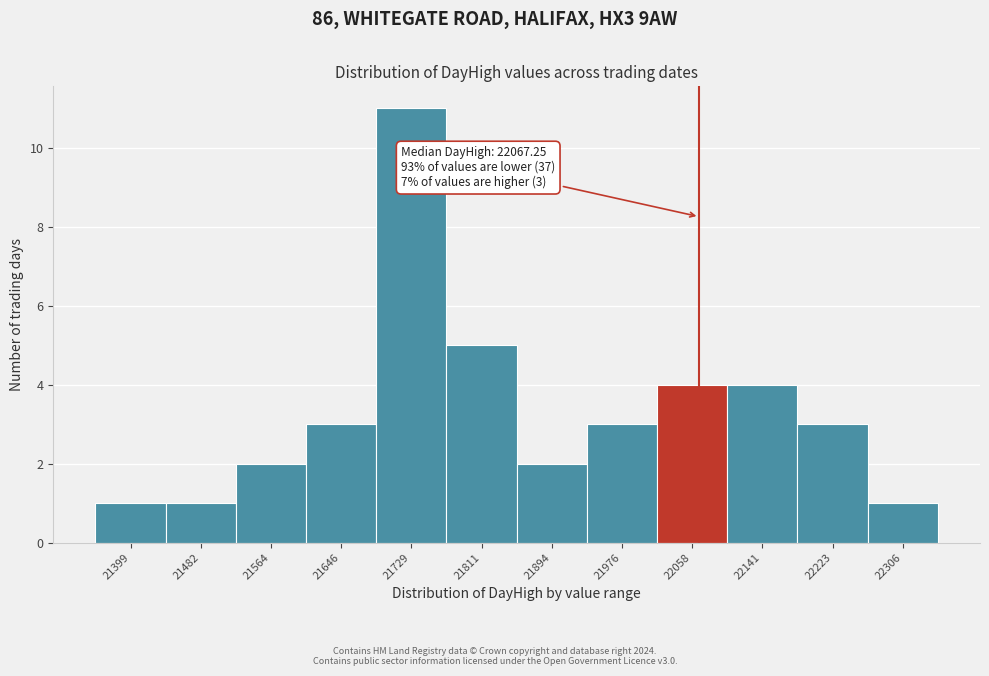

Which range on the x-axis has the tallest bar?

21690 to 21770